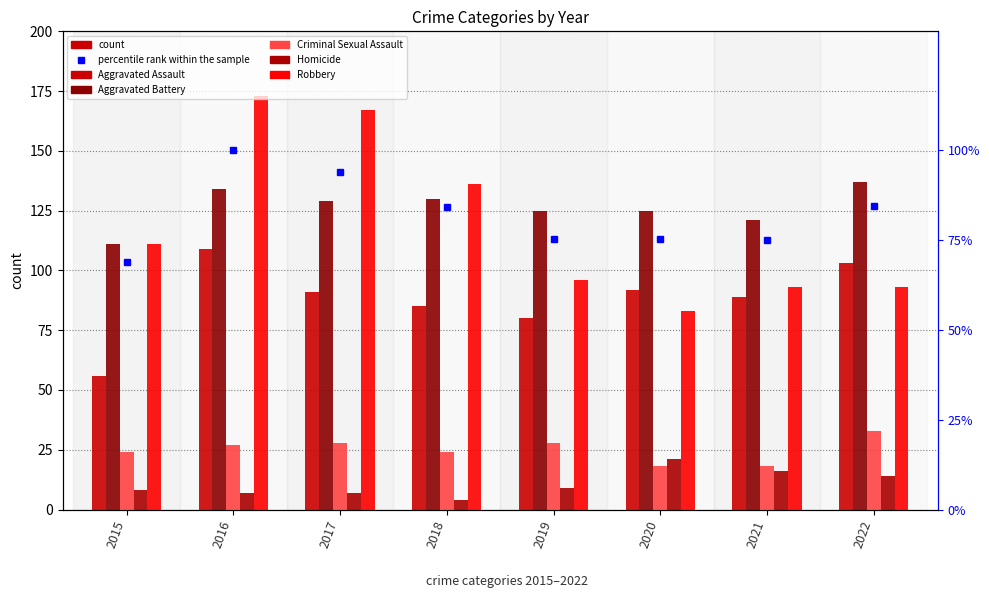

Which label corresponds to the largest value in the chart?

2016